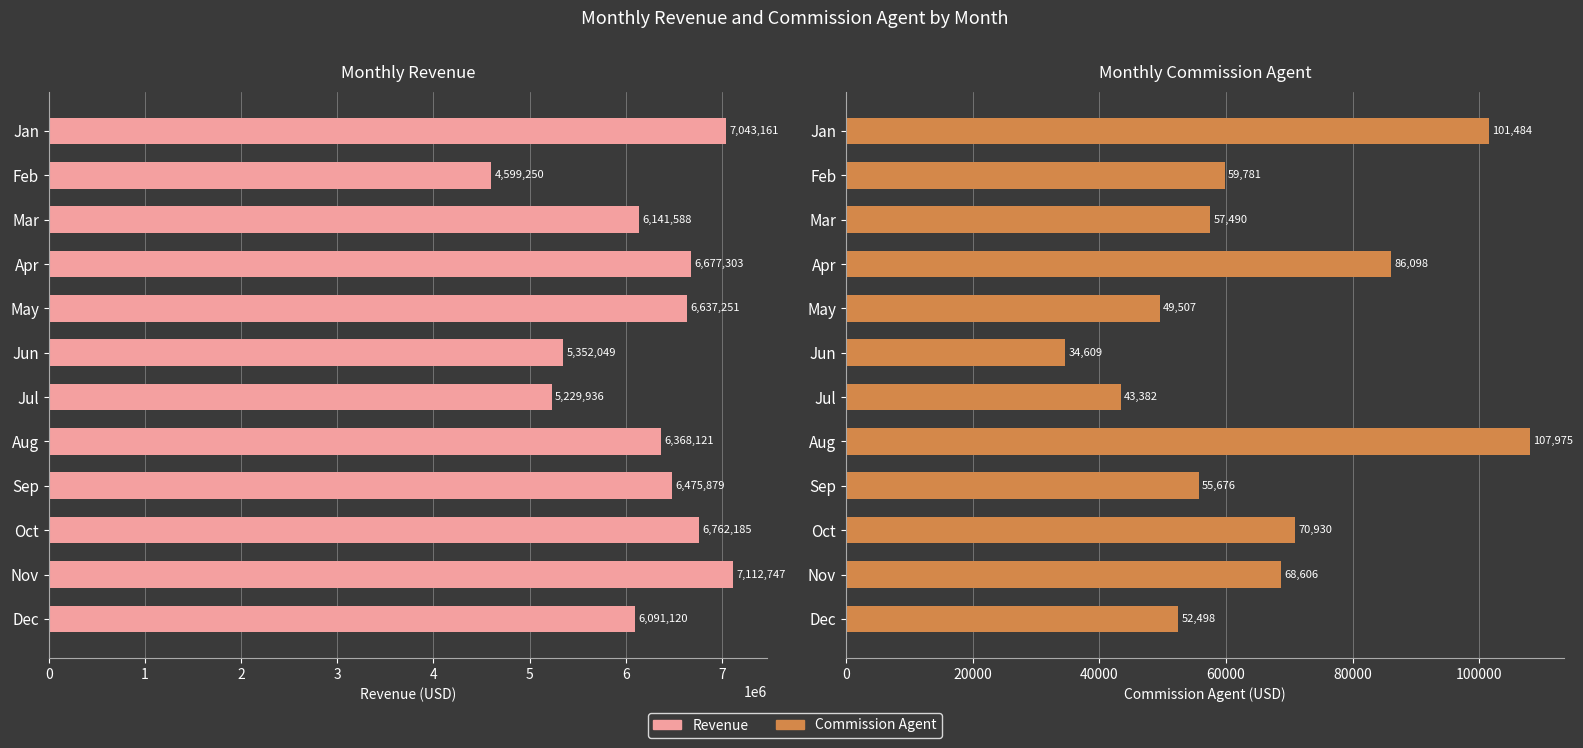

Which series has the largest range (max minus min)?

Revenue